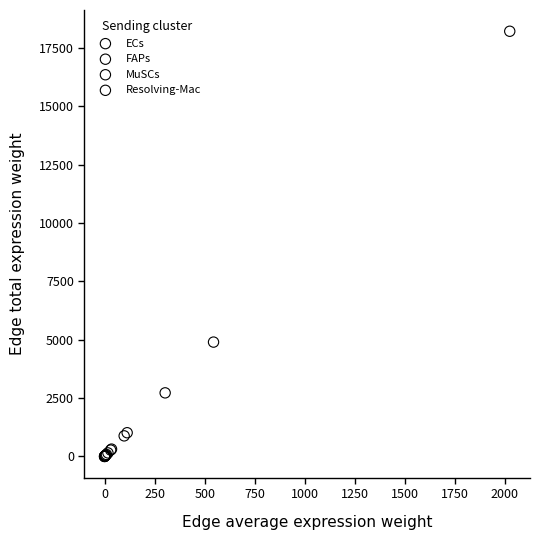

Which series contains the highest Y value?

FAPs